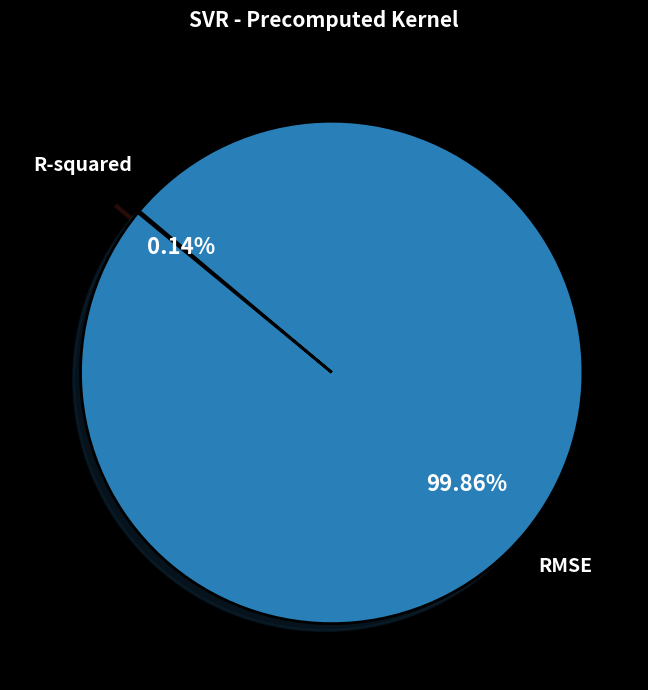

Is there any slice that represents more than half of the pie?

Yes